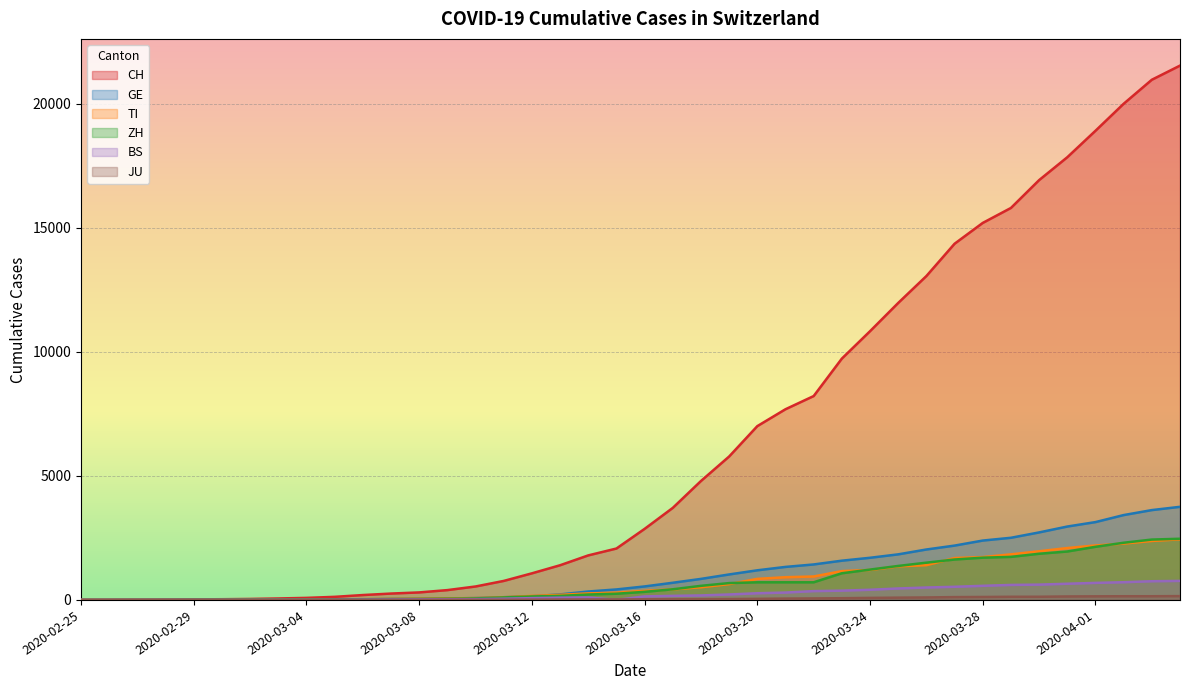

Read the ZH value at 2020-03-07.

34